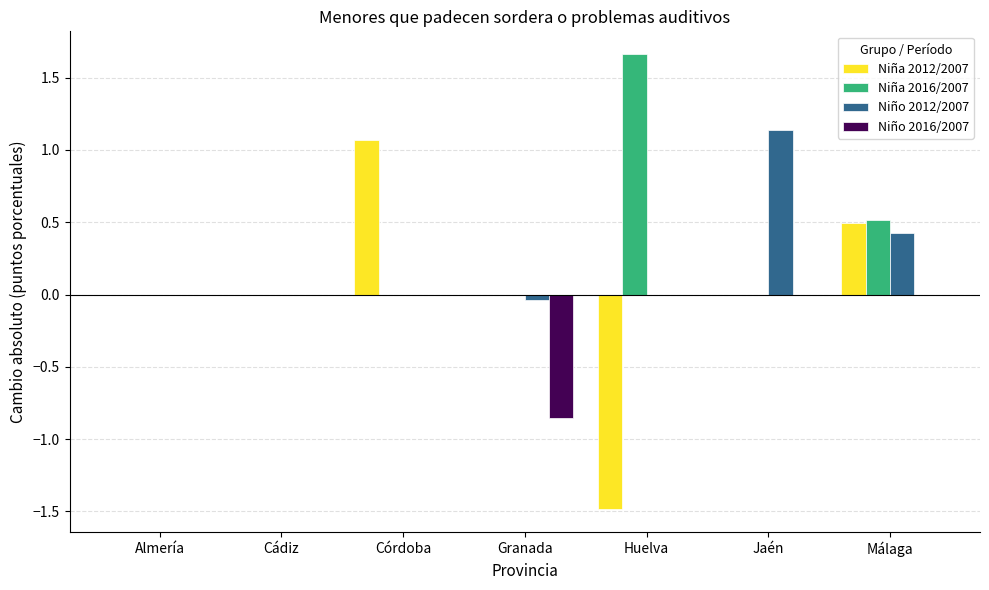

What is the sum of all Niña 2016/2007 values?

2.2